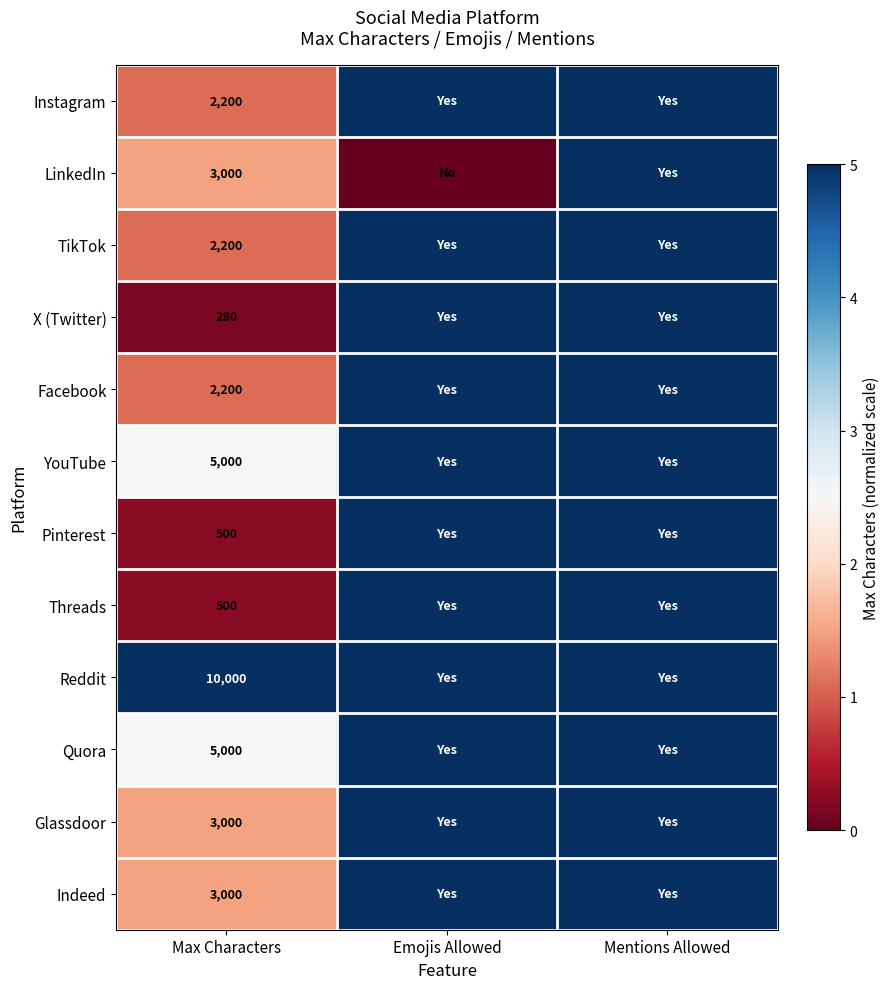

The Facebook series shows 2200 at Max Characters. True or false?

True